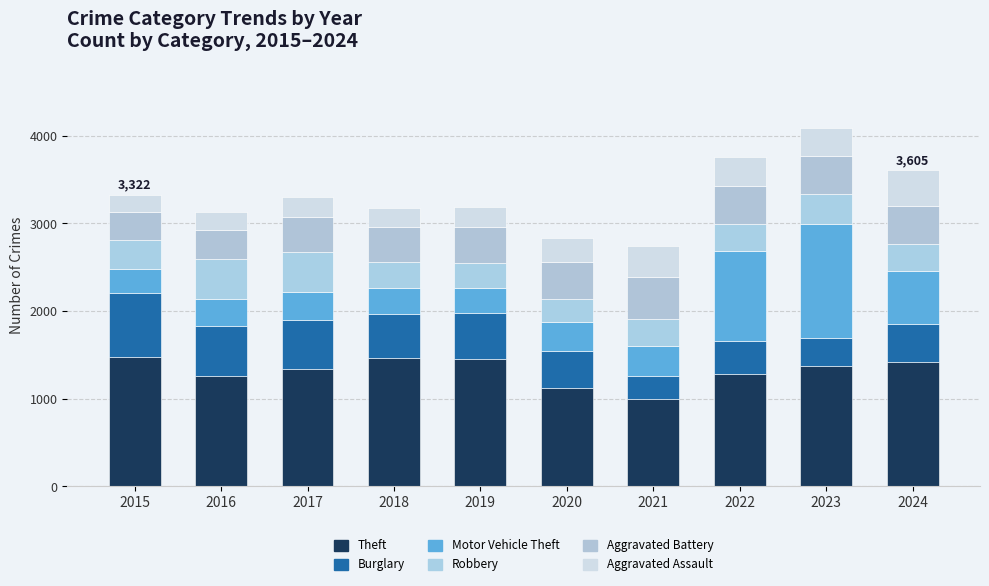

Is it true that Aggravated Assault equals 225 at 2017?

True